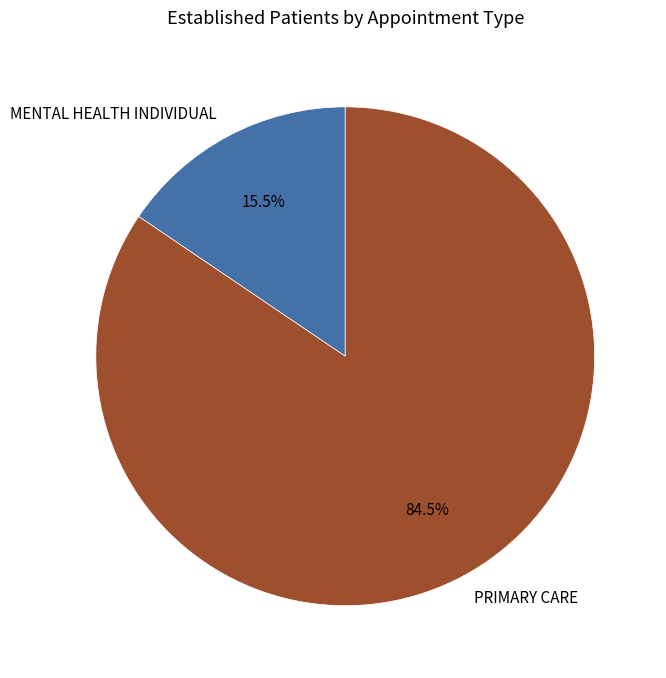

Between PRIMARY CARE and MENTAL HEALTH INDIVIDUAL, which is larger?

PRIMARY CARE